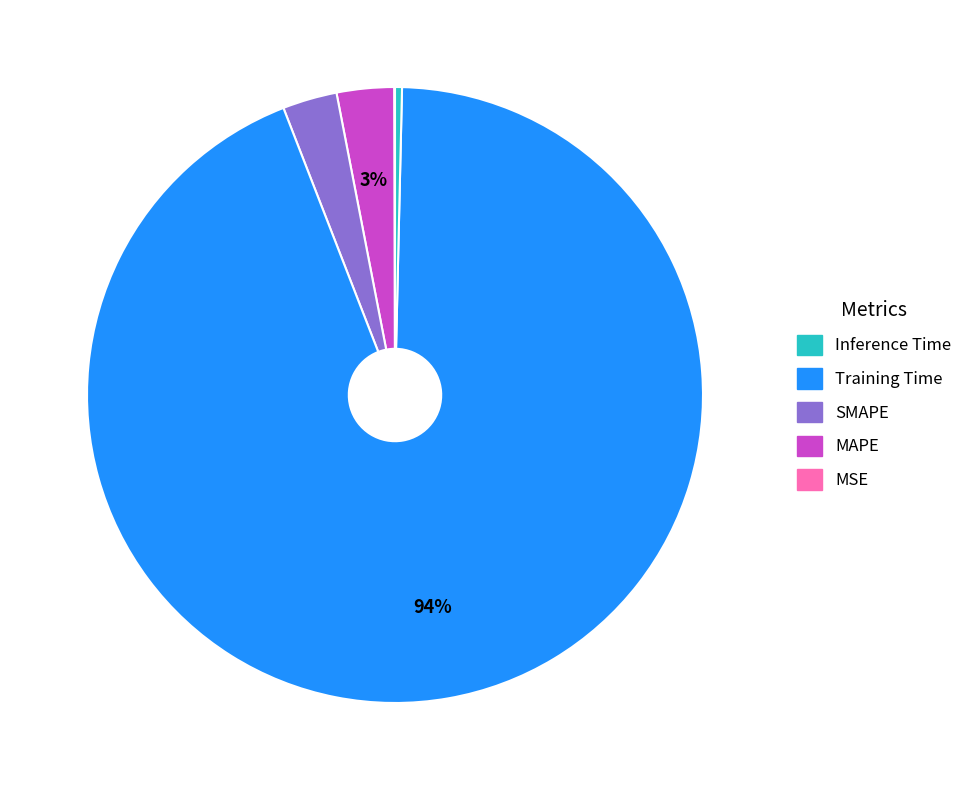

Is there any slice that represents more than half of the pie?

Yes